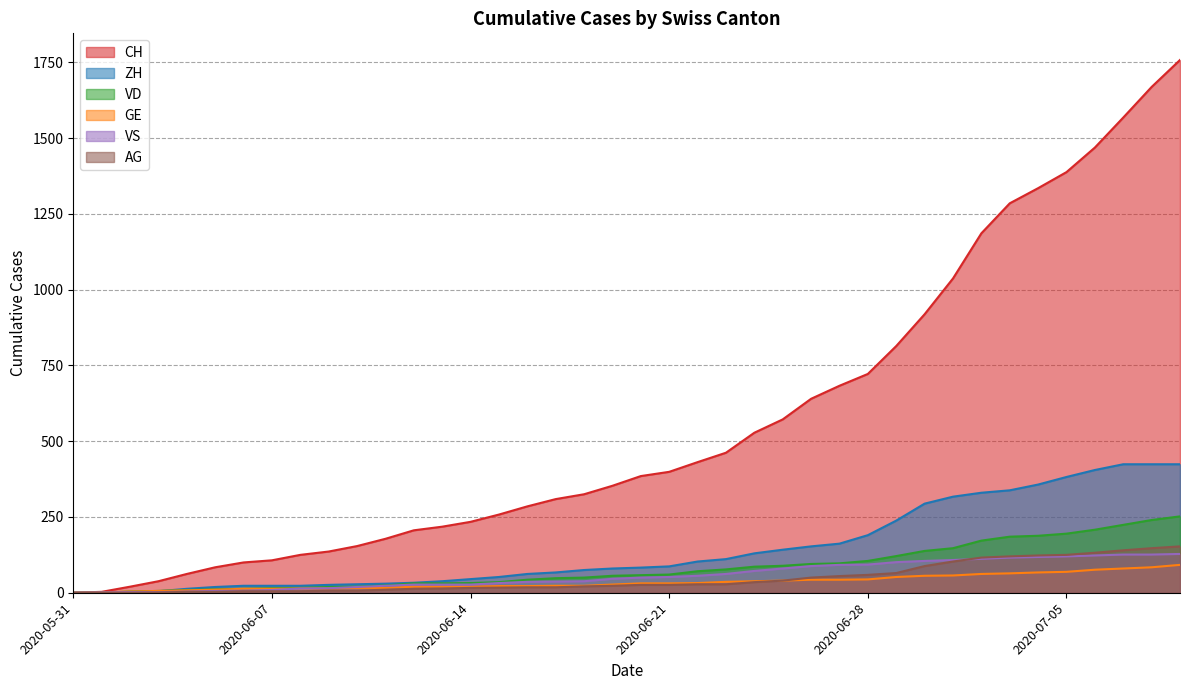

Where is GE nearest to the value 46?

2020-06-28